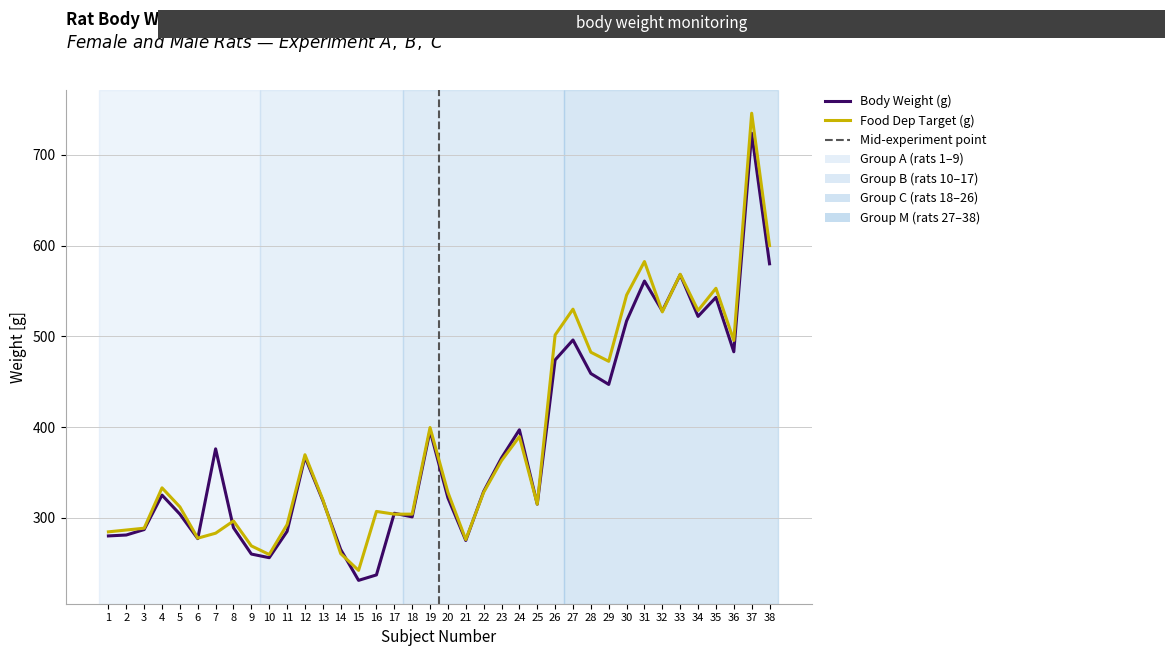

Rank the series at 28 from lowest to highest value.

Body Weight (g), Food Dep Target (g)